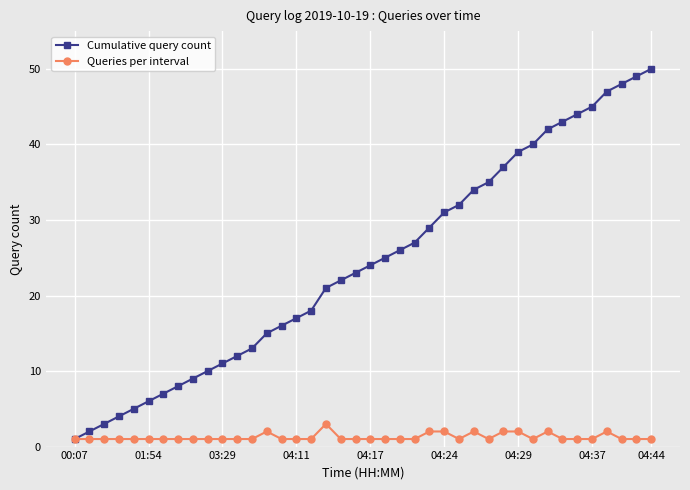

Reading left to right, list all the values displayed in this chart.

Cumulative query count: 1	2	3	4	5	6	7	8	9	10	11	12	13	15	16	17	18	21	22	23	24	25	26	27	29	31	32	34	35	37	39	40	42	43	44	45	47	48	49	50
Queries per interval: 1	1	1	1	1	1	1	1	1	1	1	1	1	2	1	1	1	3	1	1	1	1	1	1	2	2	1	2	1	2	2	1	2	1	1	1	2	1	1	1